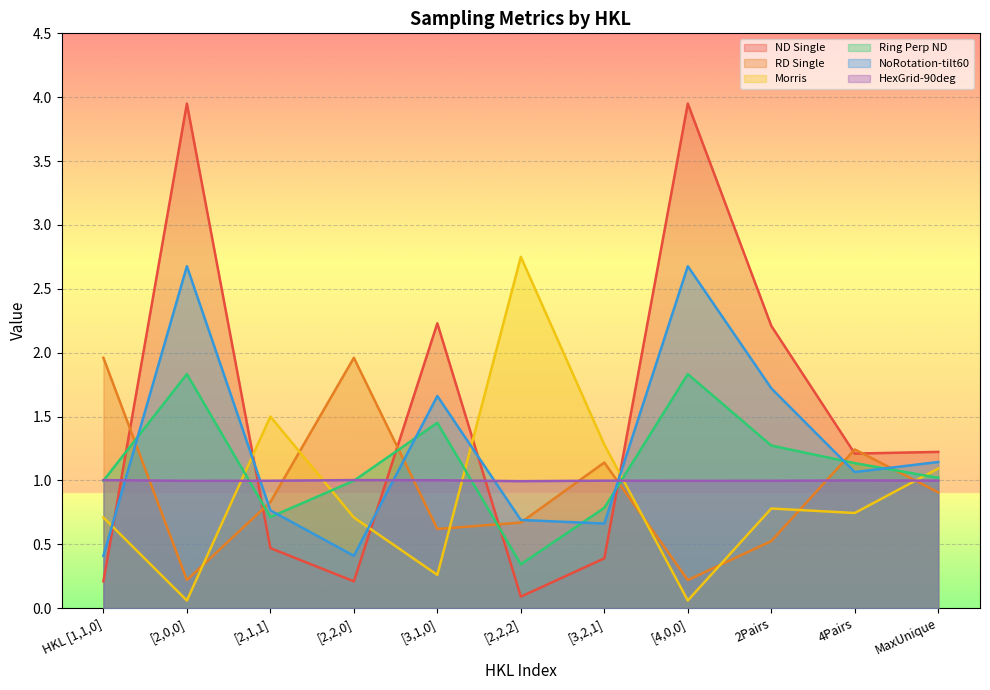

Reading right to left, list all the values displayed in this chart.

ND Single: MaxUnique=1.2	4Pairs=1.2	2Pairs=2.2	[4,0,0]=4.0	[3,2,1]=0.4	[2,2,2]=0.1	[3,1,0]=2.2	[2,2,0]=0.2	[2,1,1]=0.5	[2,0,0]=4.0	HKL [1,1,0]=0.2
RD Single: MaxUnique=0.9	4Pairs=1.2	2Pairs=0.5	[4,0,0]=0.2	[3,2,1]=1.1	[2,2,2]=0.7	[3,1,0]=0.6	[2,2,0]=2.0	[2,1,1]=0.8	[2,0,0]=0.2	HKL [1,1,0]=2.0
Morris: MaxUnique=1.1	4Pairs=0.7	2Pairs=0.8	[4,0,0]=0.1	[3,2,1]=1.3	[2,2,2]=2.8	[3,1,0]=0.3	[2,2,0]=0.7	[2,1,1]=1.5	[2,0,0]=0.1	HKL [1,1,0]=0.7
Ring Perp ND: MaxUnique=1.0	4Pairs=1.1	2Pairs=1.3	[4,0,0]=1.8	[3,2,1]=0.8	[2,2,2]=0.3	[3,1,0]=1.5	[2,2,0]=1.0	[2,1,1]=0.7	[2,0,0]=1.8	HKL [1,1,0]=1.0
NoRotation-tilt60: MaxUnique=1.1	4Pairs=1.1	2Pairs=1.7	[4,0,0]=2.7	[3,2,1]=0.7	[2,2,2]=0.7	[3,1,0]=1.7	[2,2,0]=0.4	[2,1,1]=0.8	[2,0,0]=2.7	HKL [1,1,0]=0.4
HexGrid-90deg: MaxUnique=1.0	4Pairs=1.0	2Pairs=1.0	[4,0,0]=1.0	[3,2,1]=1.0	[2,2,2]=1.0	[3,1,0]=1.0	[2,2,0]=1.0	[2,1,1]=1.0	[2,0,0]=1.0	HKL [1,1,0]=1.0